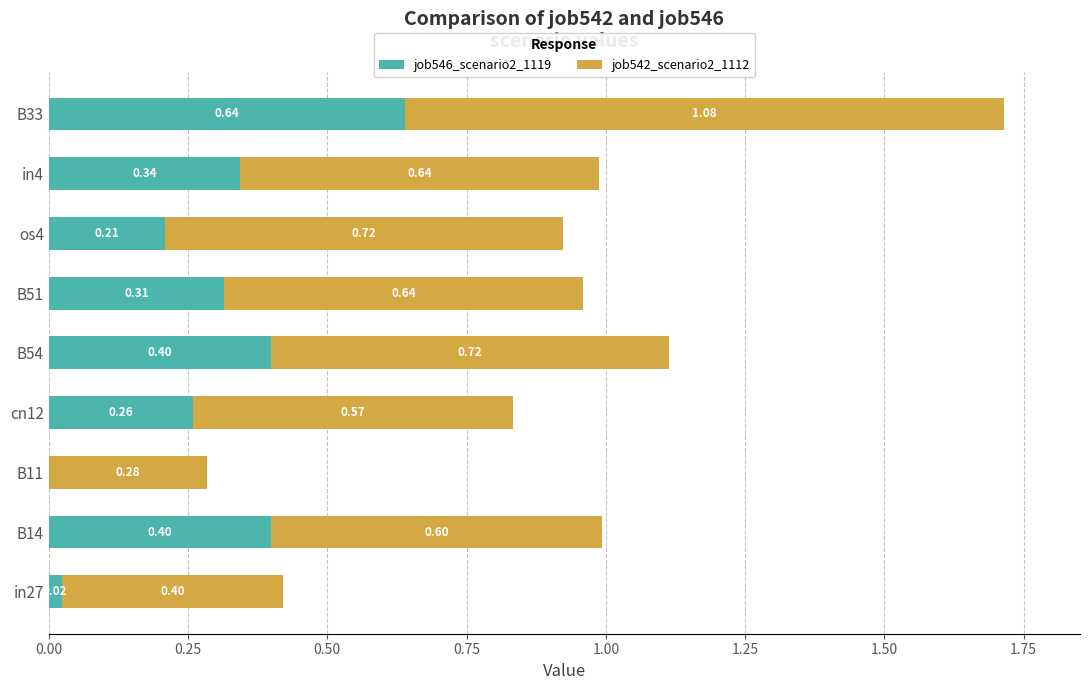

What is the sum of all job546_scenario2_1119 values?

2.6